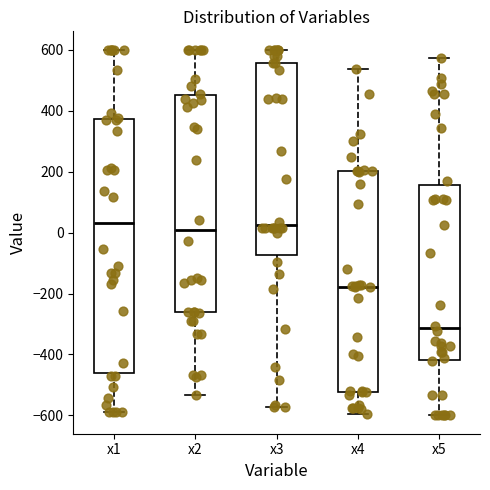

Reading left to right, transcribe this box plot: for each box, give where its median line is, the range the box spans, and where its two whiskers end, as read against the y-axis. The values are not printed on the chart, so give them approximately, as read against the axis.

x1: median 40, box -460 to 380, whiskers -580 to 600
x2: median 0, box -260 to 440, whiskers -540 to 600
x3: median 20, box -80 to 560, whiskers -580 to 600
x4: median -180, box -520 to 200, whiskers -600 to 540
x5: median -320, box -420 to 160, whiskers -600 to 580